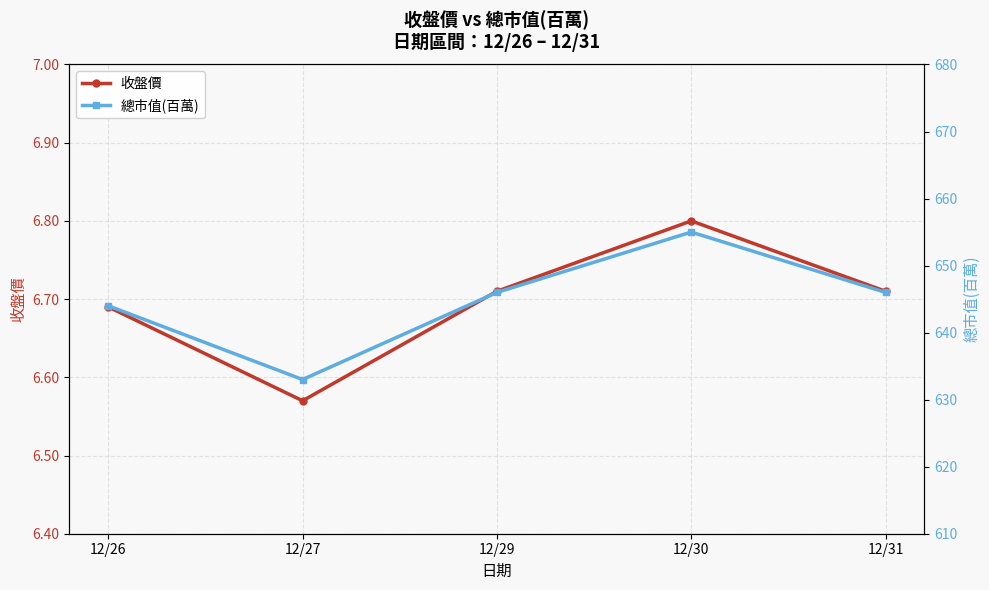

At which category does 總市值(百萬) reach its first local peak?

12/30